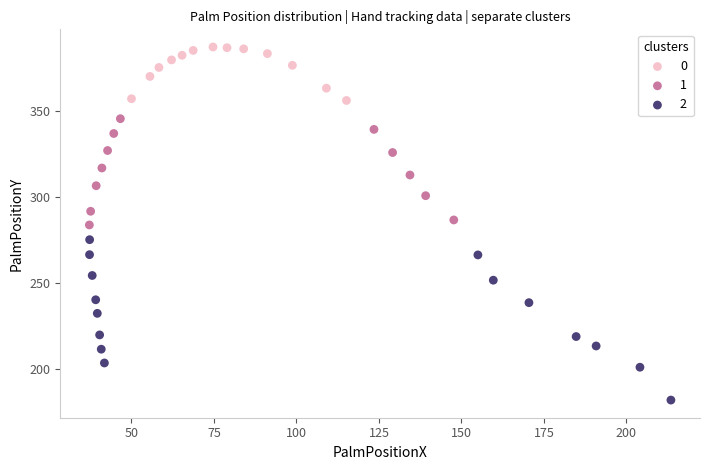

What are all the series names shown in the legend?

0, 1, 2